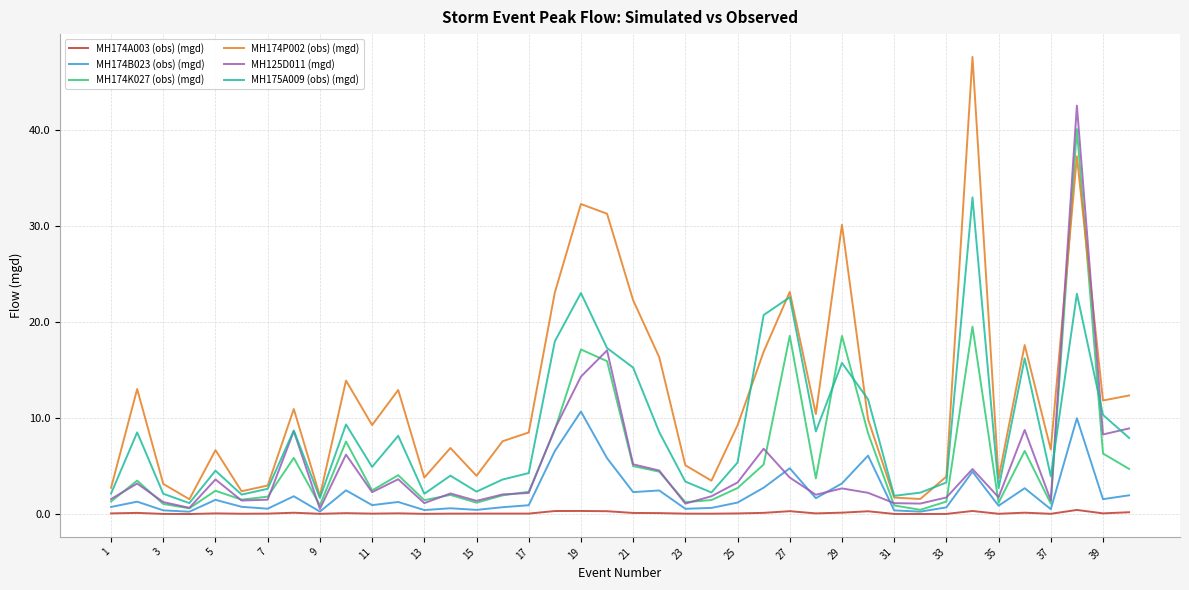

Rank the series by their maximum value, from lowest to highest.

MH174A003 (obs) (mgd), MH174B023 (obs) (mgd), MH175A009 (obs) (mgd), MH174K027 (obs) (mgd), MH125D011 (mgd), MH174P002 (obs) (mgd)